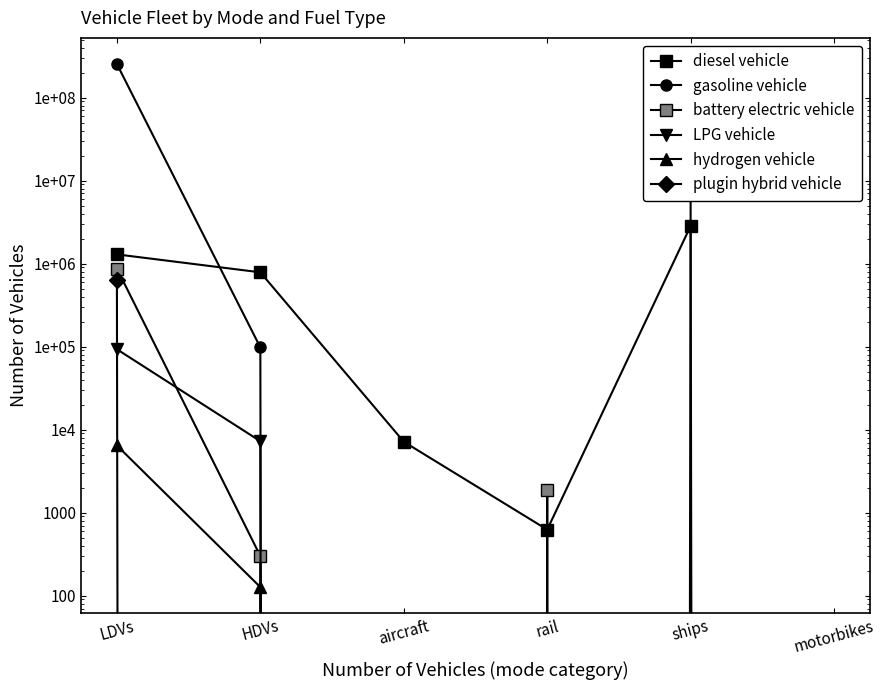

At which category does gasoline vehicle reach its first local peak?

ships